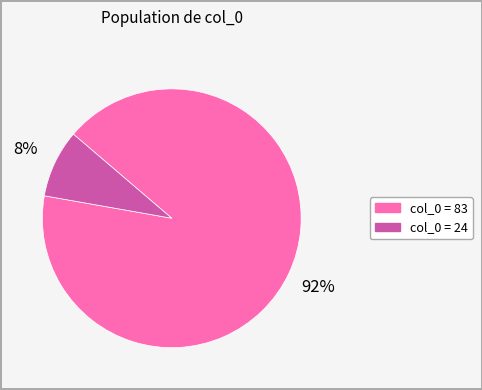

What is the majority slice?

col_0 = 83